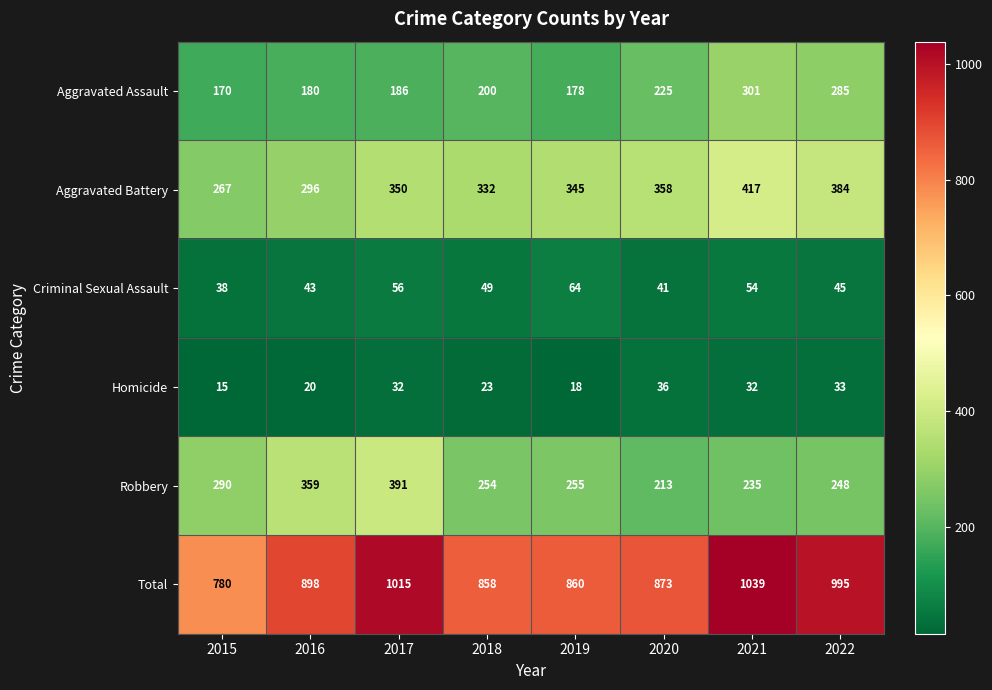

What is the sum of all Criminal Sexual Assault values?

390